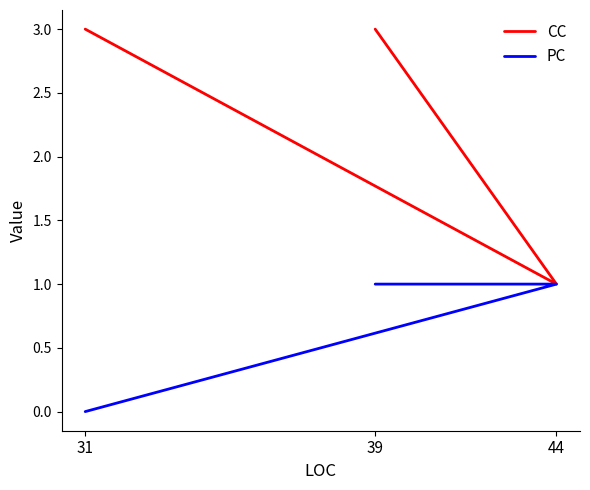

At which category is the sum across all series the highest?

39